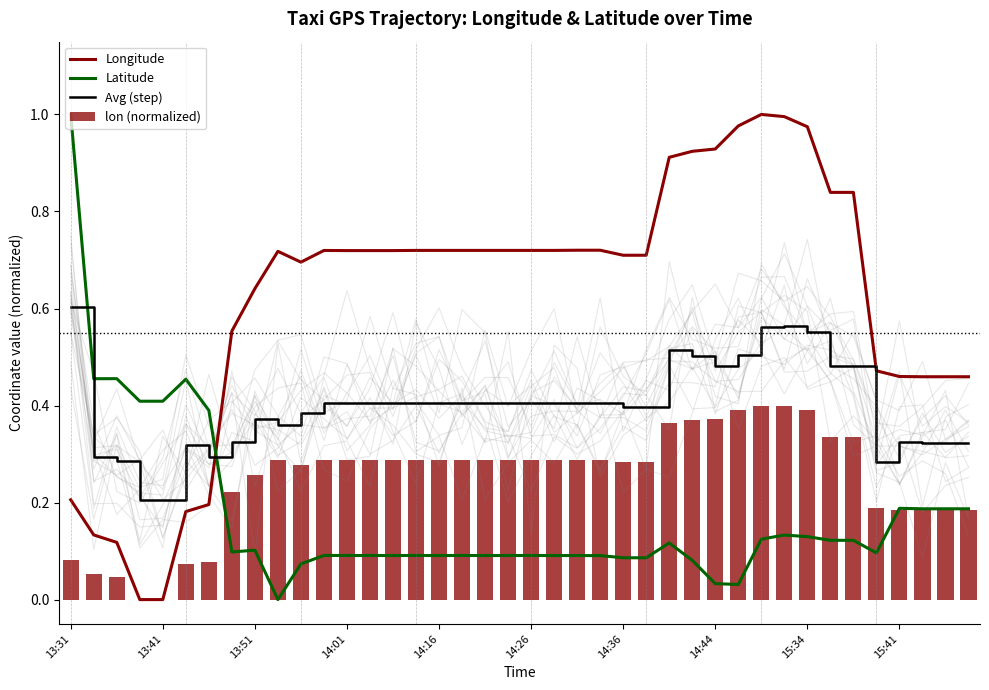

Which category has the highest value in the Latitude series?

13:31